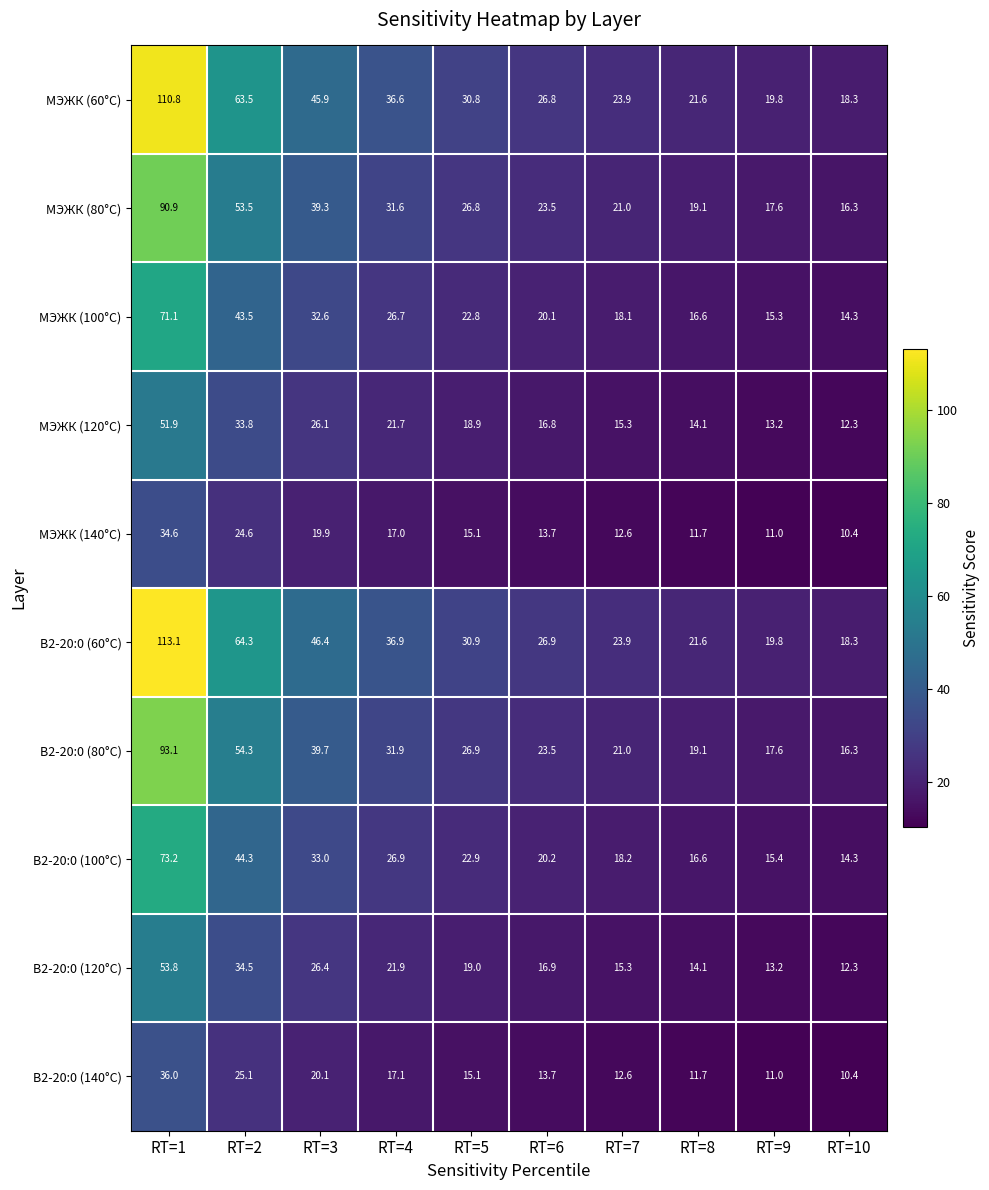

Which series has the largest range (max minus min)?

B2-20:0 (60°C)